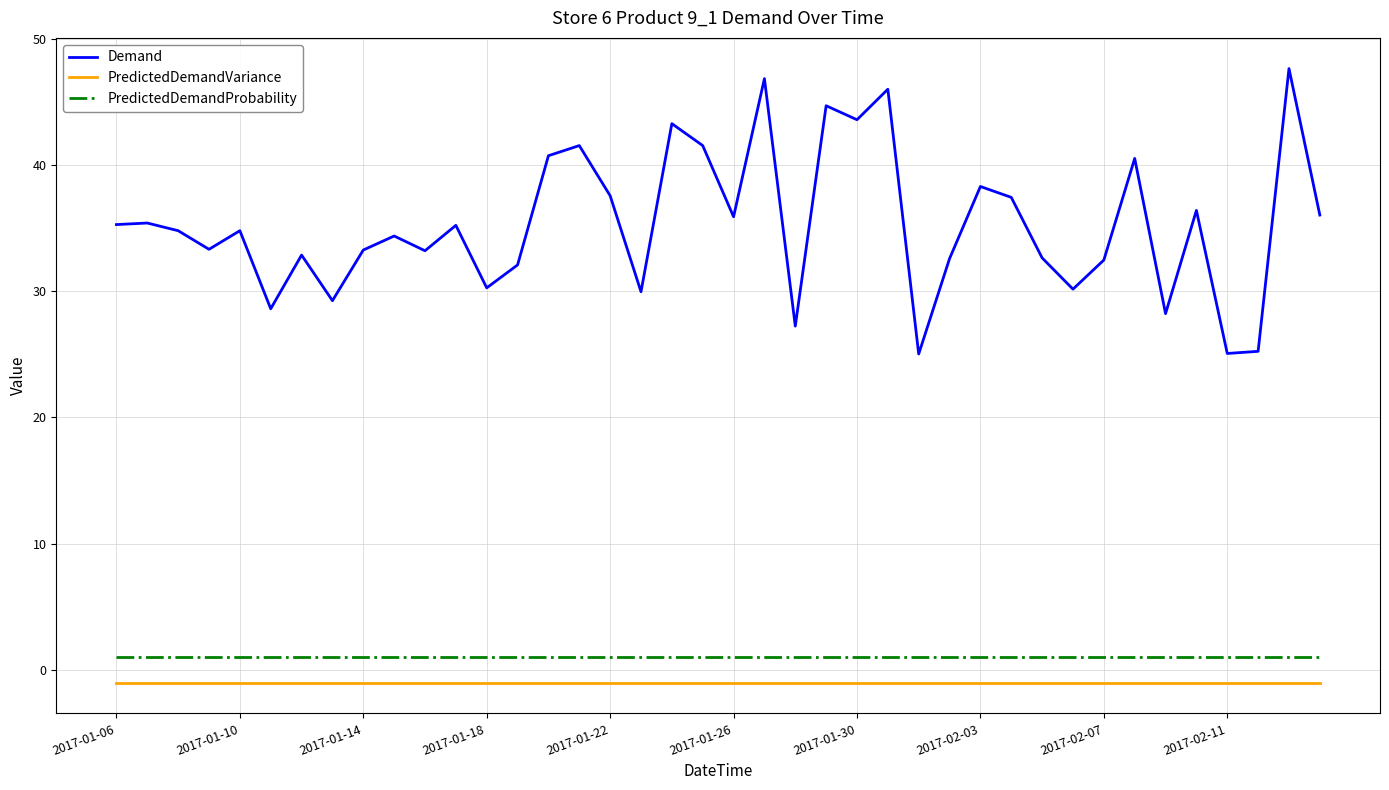

Which series has the largest total across all categories?

Demand